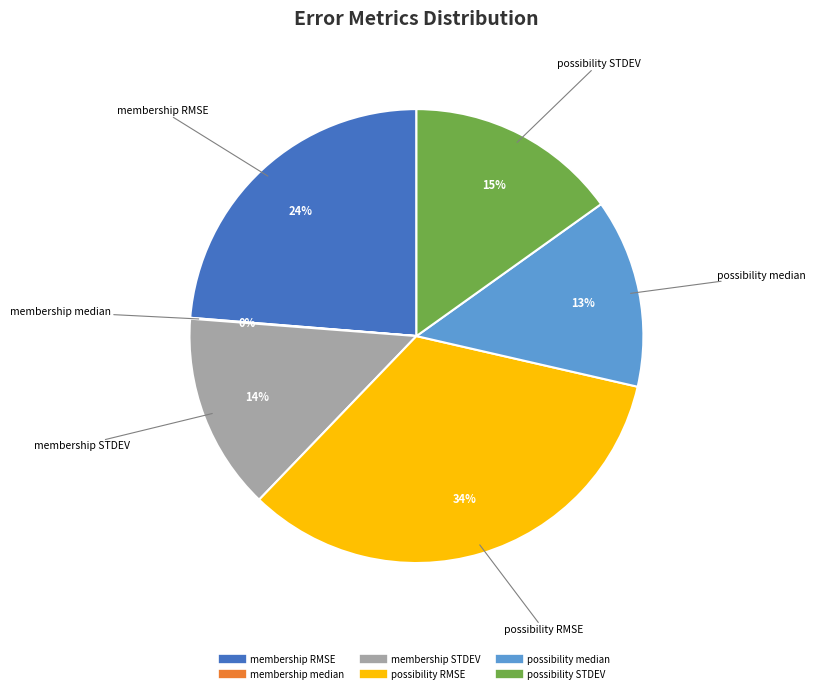

True or false: possibility RMSE accounts for 39% of the total.

False